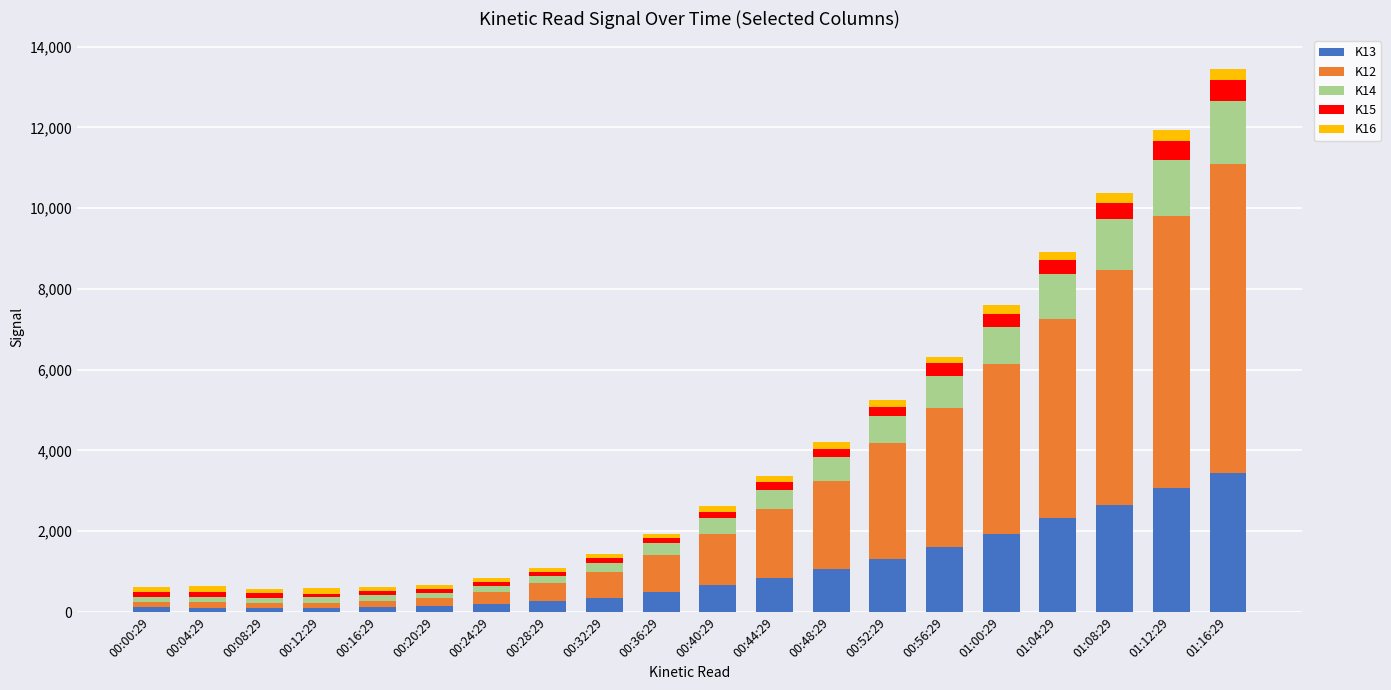

At which label does K13 reach its peak?

01:16:29